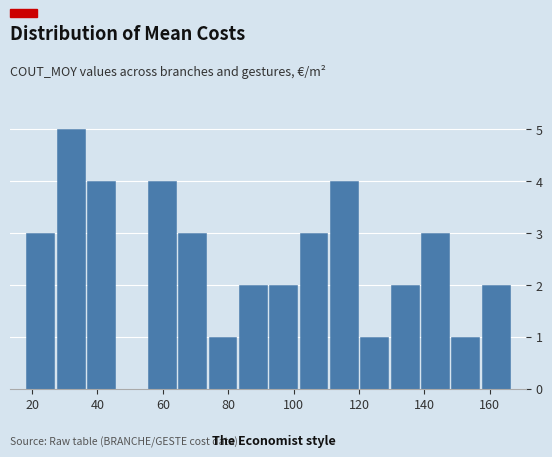

What is the height of the bar covering 64 to 74 on the x-axis? Neither the bar edges nor the heights are printed on the chart, so give them approximately, as read against the axes.

3